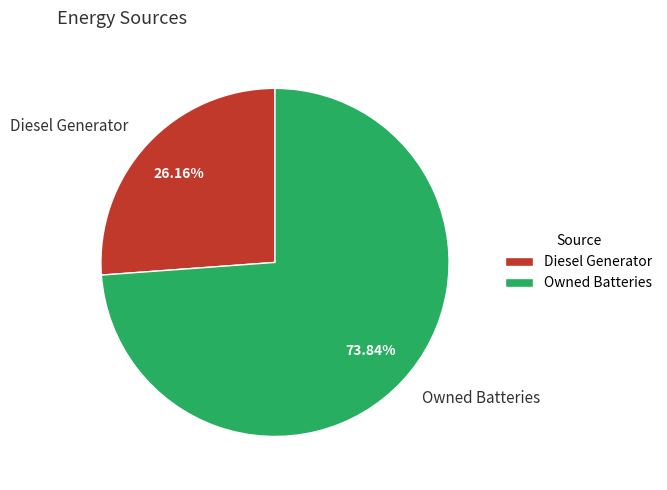

Rank the categories by value from lowest to highest.

Diesel Generator, Owned Batteries